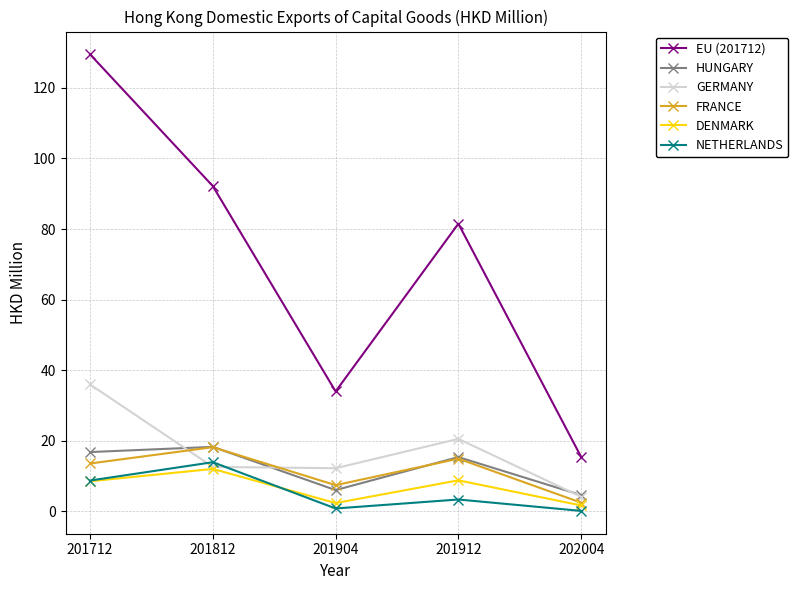

At which category is the sum across all series the highest?

201712